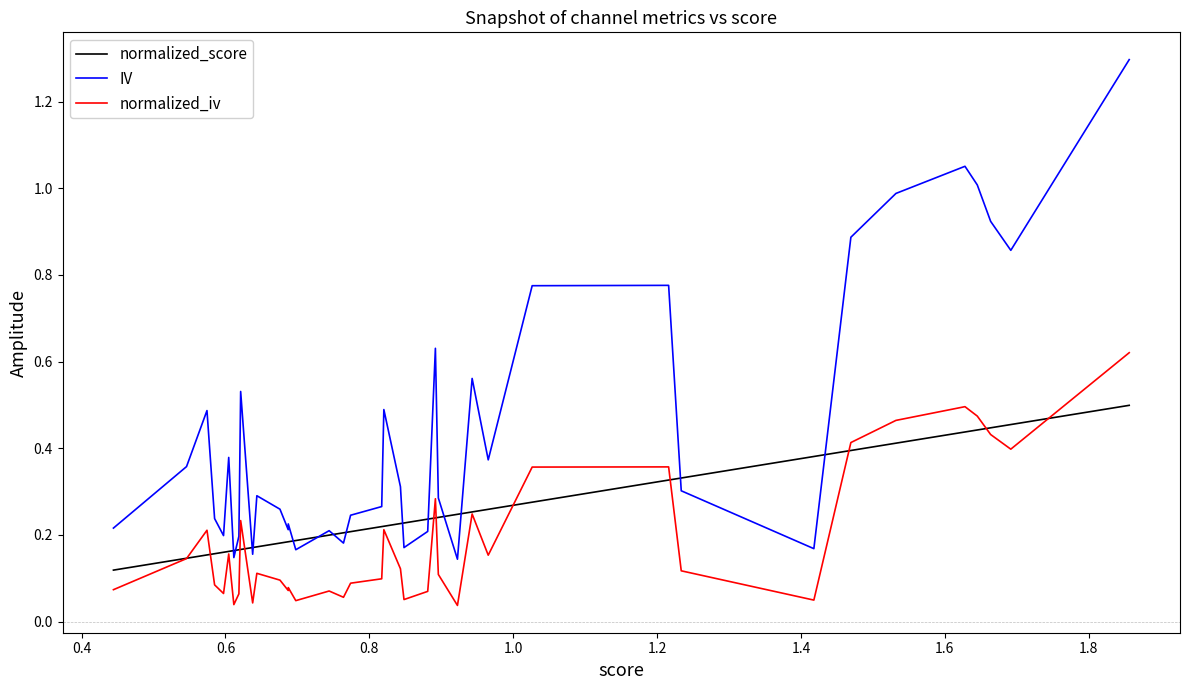

Which series has the largest total across all categories?

IV